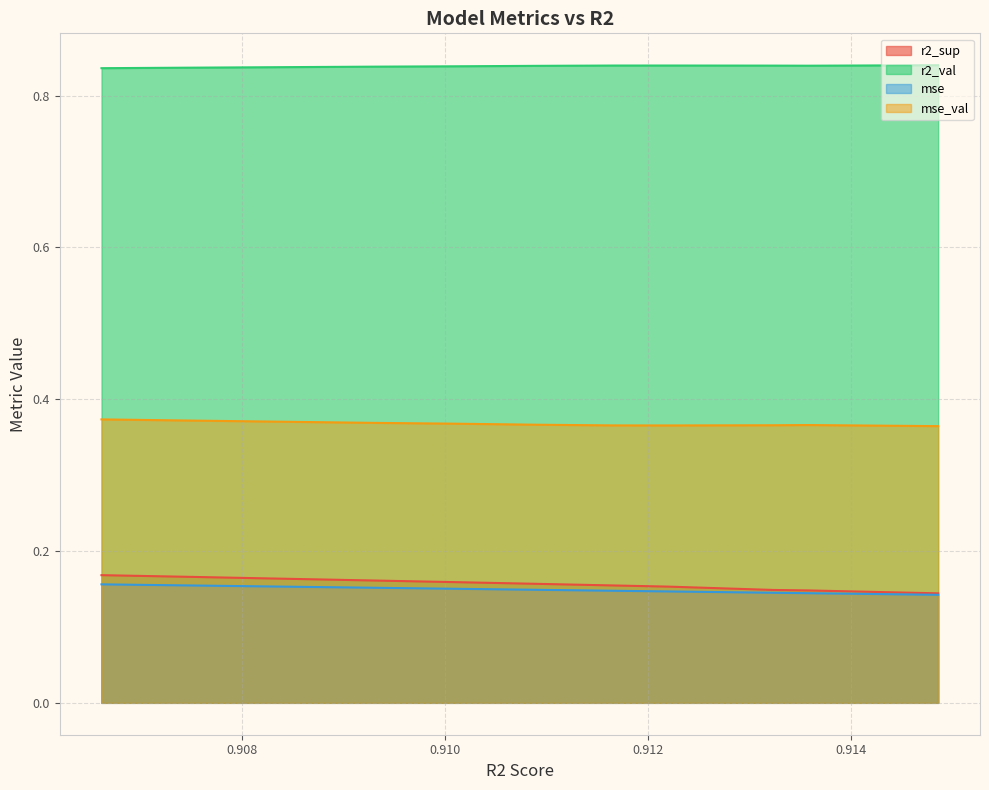

In r2_val, how many points are lower than both neighbors (excluding endpoints)?

1